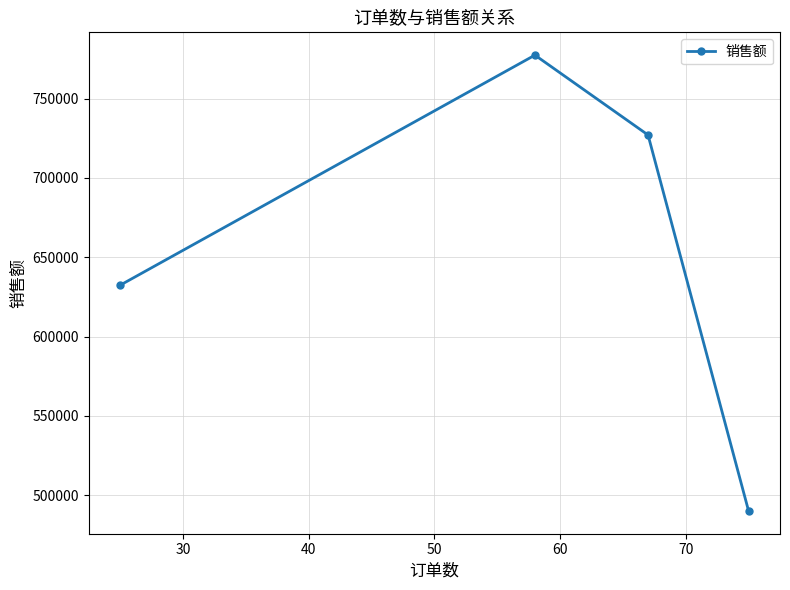

How many distinct data groups are displayed?

1